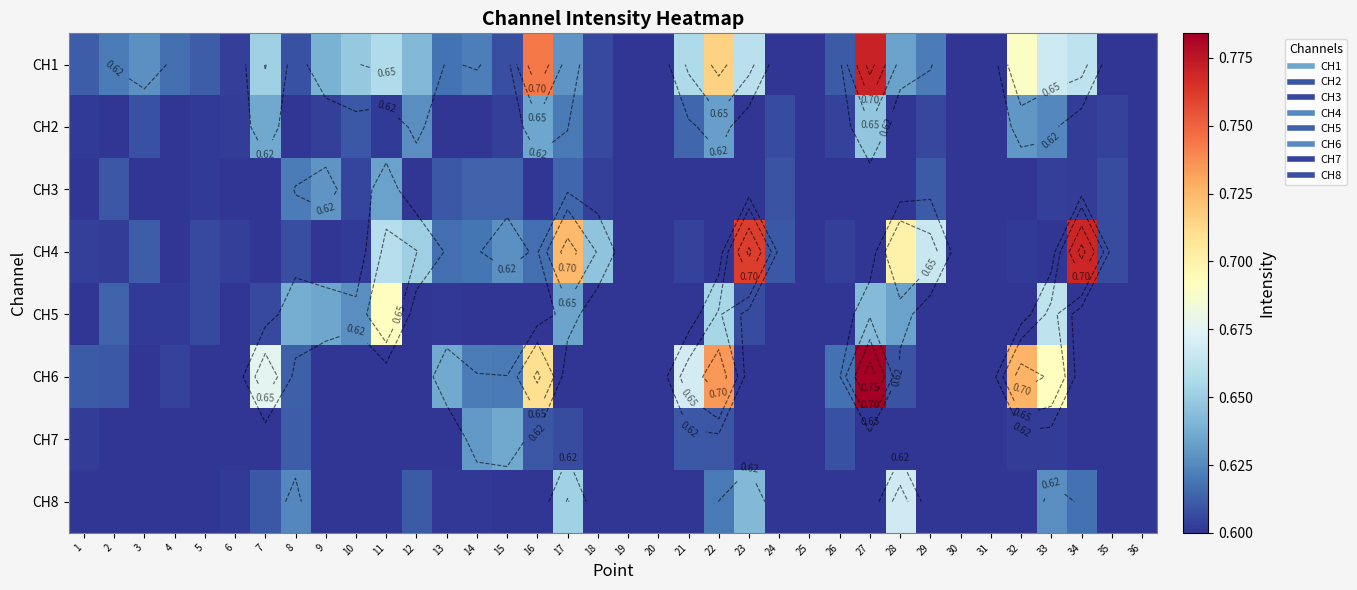

What is the maximum value shown in the chart?

0.8